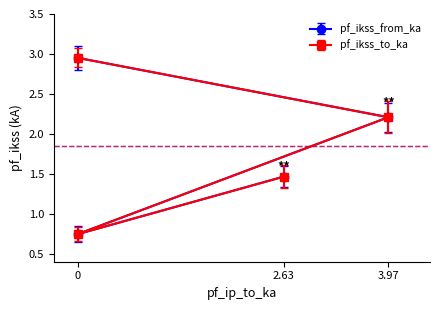

How many data points in pf_ikss_from_ka are above 2?

2